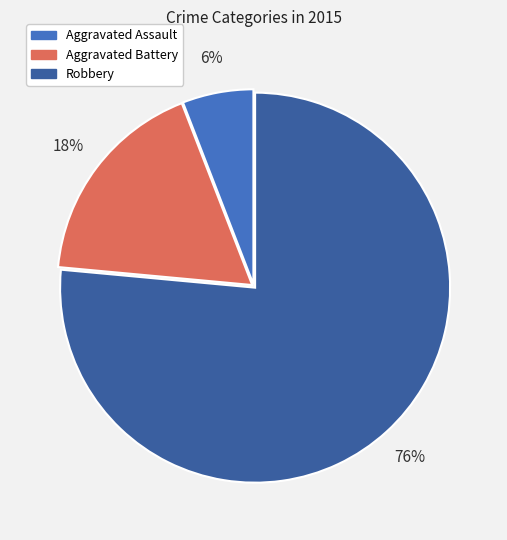

Rank the categories by value from highest to lowest.

Robbery, Aggravated Battery, Aggravated Assault